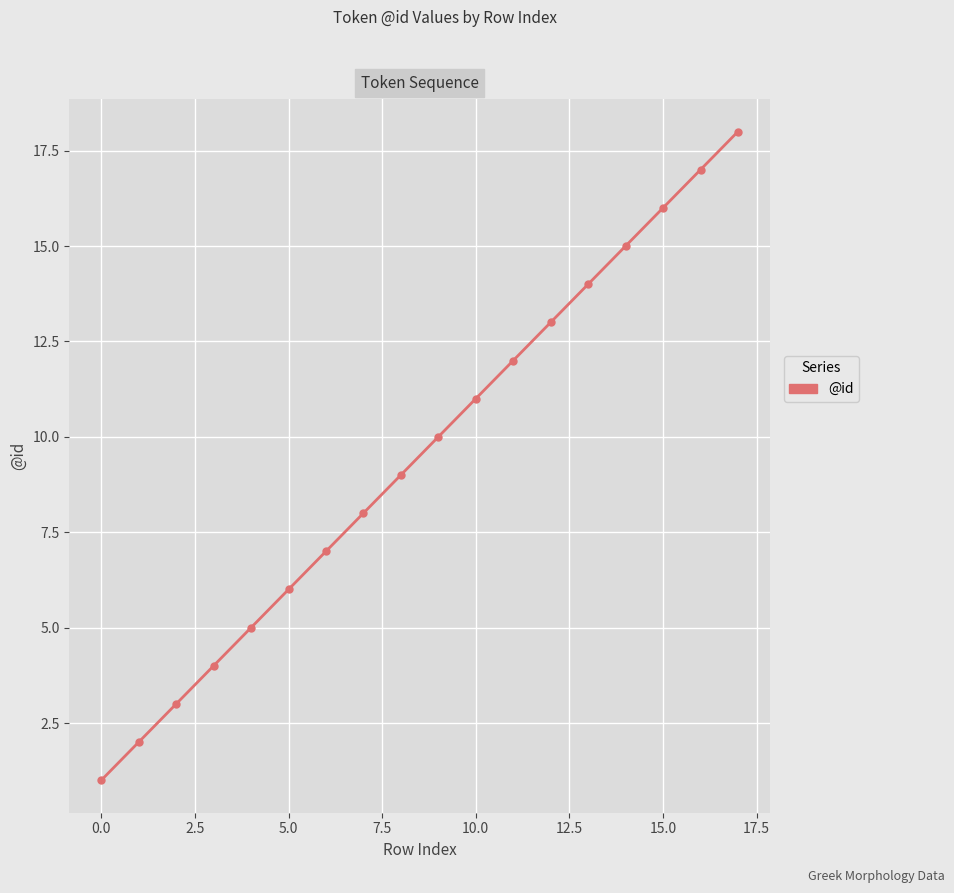

What is the maximum value shown in the chart?

18